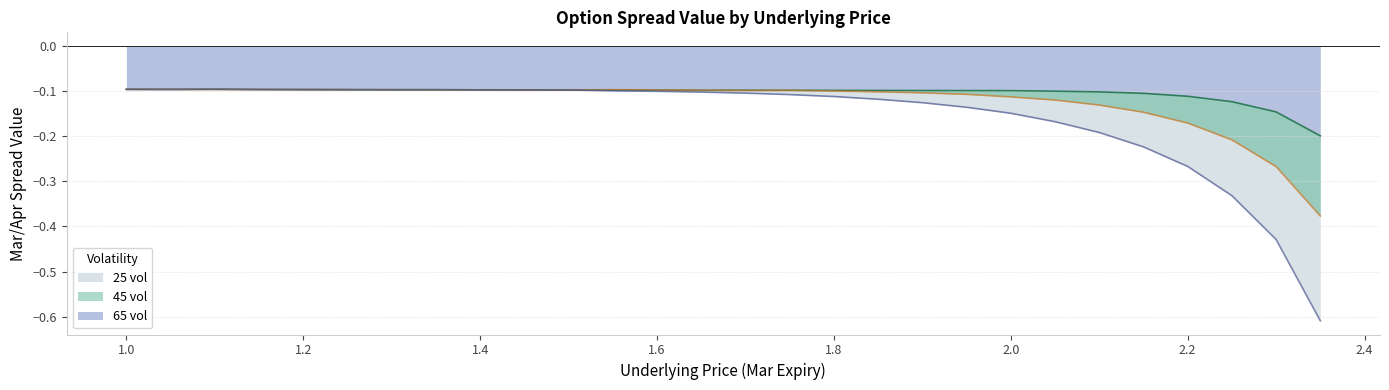

The 65 vol line series shows -0.1 at 1.6. True or false?

False